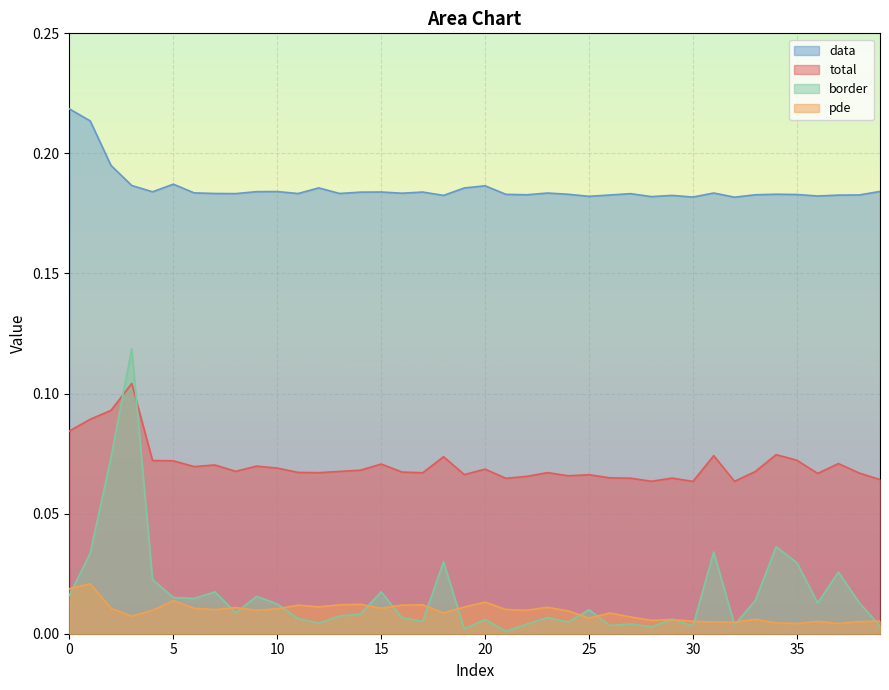

What is the average value of the data series?

0.2